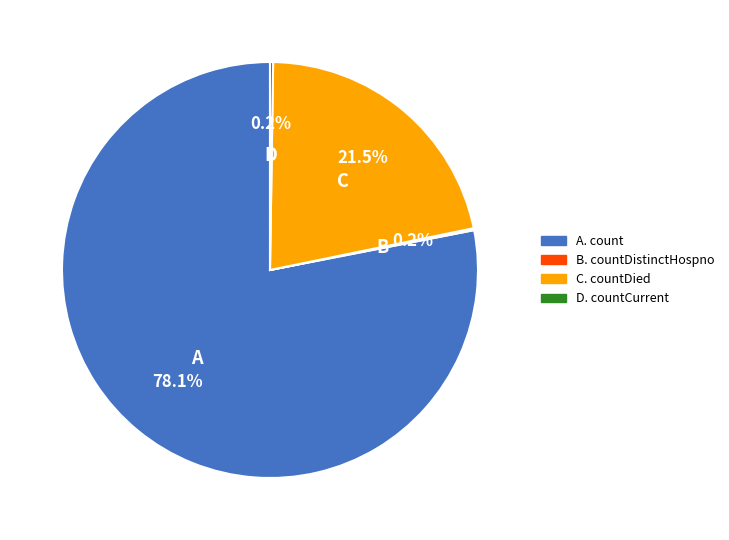

Is there any slice that represents more than half of the pie?

Yes